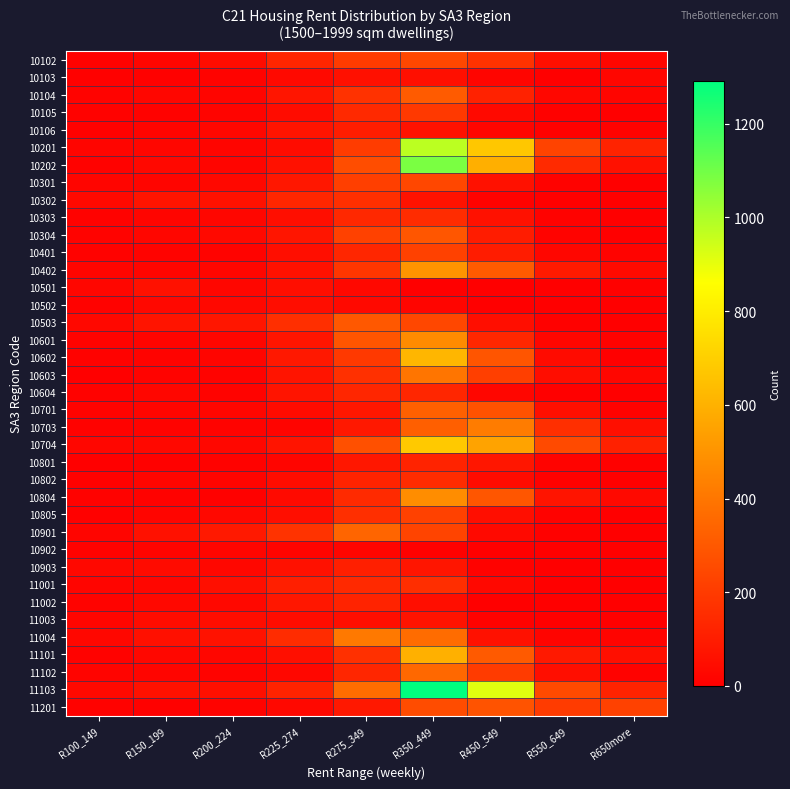

Reading left to right, what are all the values shown in this chart?

10102: R100_149=9	R150_199=18	R200_224=43	R225_274=128	R275_349=204	R350_449=242	R450_549=174	R550_649=53	R650more=25
10103: R100_149=7	R150_199=7	R200_224=14	R225_274=33	R275_349=56	R350_449=54	R450_549=21	R550_649=3	R650more=24
10104: R100_149=13	R150_199=23	R200_224=21	R225_274=74	R275_349=174	R350_449=309	R450_549=118	R550_649=26	R650more=22
10105: R100_149=10	R150_199=10	R200_224=17	R225_274=43	R275_349=141	R350_449=195	R450_549=34	R550_649=6	R650more=3
10106: R100_149=6	R150_199=16	R200_224=27	R225_274=73	R275_349=100	R350_449=65	R450_549=18	R550_649=7	R650more=9
10201: R100_149=19	R150_199=23	R200_224=20	R225_274=44	R275_349=205	R350_449=975	R450_549=672	R550_649=229	R650more=121
10202: R100_149=12	R150_199=29	R200_224=18	R225_274=61	R275_349=263	R350_449=1083	R450_549=593	R550_649=144	R650more=63
10301: R100_149=20	R150_199=18	R200_224=31	R225_274=81	R275_349=216	R350_449=242	R450_549=62	R550_649=8	R650more=4
10302: R100_149=33	R150_199=73	R200_224=61	R225_274=131	R275_349=159	R350_449=65	R450_549=11	R550_649=0	R650more=0
10303: R100_149=9	R150_199=21	R200_224=25	R225_274=51	R275_349=137	R350_449=153	R450_549=61	R550_649=9	R650more=4
10304: R100_149=14	R150_199=24	R200_224=33	R225_274=75	R275_349=222	R350_449=293	R450_549=97	R550_649=14	R650more=4
10401: R100_149=11	R150_199=13	R200_224=14	R225_274=48	R275_349=131	R350_449=223	R450_549=96	R550_649=25	R650more=14
10402: R100_149=22	R150_199=18	R200_224=24	R225_274=60	R275_349=186	R350_449=503	R450_549=308	R550_649=89	R650more=36
10501: R100_149=24	R150_199=59	R200_224=24	R225_274=50	R275_349=28	R350_449=4	R450_549=4	R550_649=0	R650more=7
10502: R100_149=8	R150_199=32	R200_224=29	R225_274=47	R275_349=33	R350_449=21	R450_549=0	R550_649=0	R650more=0
10503: R100_149=32	R150_199=72	R200_224=78	R225_274=160	R275_349=299	R350_449=244	R450_549=51	R550_649=6	R650more=3
10601: R100_149=13	R150_199=16	R200_224=23	R225_274=75	R275_349=290	R350_449=472	R450_549=134	R550_649=24	R650more=12
10602: R100_149=8	R150_199=14	R200_224=20	R225_274=84	R275_349=195	R350_449=617	R450_549=289	R550_649=38	R650more=4
10603: R100_149=3	R150_199=15	R200_224=14	R225_274=72	R275_349=166	R350_449=398	R450_549=217	R550_649=46	R650more=24
10604: R100_149=12	R150_199=23	R200_224=13	R225_274=70	R275_349=129	R350_449=129	R450_549=25	R550_649=3	R650more=3
10701: R100_149=13	R150_199=18	R200_224=23	R225_274=41	R275_349=81	R350_449=328	R450_549=280	R550_649=53	R650more=10
10703: R100_149=11	R150_199=13	R200_224=14	R225_274=17	R275_349=85	R350_449=322	R450_549=419	R550_649=162	R650more=53
10704: R100_149=25	R150_199=29	R200_224=27	R225_274=73	R275_349=271	R350_449=679	R450_549=553	R550_649=250	R650more=114
10801: R100_149=3	R150_199=7	R200_224=12	R225_274=20	R275_349=81	R350_449=121	R450_549=76	R550_649=13	R650more=6
10802: R100_149=6	R150_199=21	R200_224=17	R225_274=44	R275_349=123	R350_449=151	R450_549=41	R550_649=6	R650more=5
10804: R100_149=9	R150_199=12	R200_224=7	R225_274=36	R275_349=146	R350_449=478	R450_549=293	R550_649=69	R650more=33
10805: R100_149=7	R150_199=22	R200_224=31	R225_274=49	R275_349=164	R350_449=220	R450_549=51	R550_649=8	R650more=0
10901: R100_149=19	R150_199=63	R200_224=88	R225_274=176	R275_349=345	R350_449=232	R450_549=35	R550_649=6	R650more=3
10902: R100_149=9	R150_199=16	R200_224=20	R225_274=17	R275_349=21	R350_449=7	R450_549=0	R550_649=0	R650more=3
10903: R100_149=28	R150_199=42	R200_224=26	R225_274=62	R275_349=107	R350_449=74	R450_549=9	R550_649=3	R650more=5
11001: R100_149=18	R150_199=23	R200_224=55	R225_274=107	R275_349=143	R350_449=158	R450_549=32	R550_649=5	R650more=0
11002: R100_149=15	R150_199=30	R200_224=32	R225_274=82	R275_349=120	R350_449=48	R450_549=3	R550_649=4	R650more=3
11003: R100_149=21	R150_199=44	R200_224=46	R225_274=45	R275_349=52	R350_449=66	R450_549=9	R550_649=0	R650more=4
11004: R100_149=27	R150_199=57	R200_224=64	R225_274=150	R275_349=410	R350_449=367	R450_549=63	R550_649=16	R650more=16
11101: R100_149=11	R150_199=26	R200_224=23	R225_274=55	R275_349=166	R350_449=598	R450_549=307	R550_649=86	R650more=53
11102: R100_149=16	R150_199=19	R200_224=14	R225_274=27	R275_349=130	R350_449=355	R450_549=200	R550_649=52	R650more=10
11103: R100_149=33	R150_199=61	R200_224=54	R225_274=122	R275_349=370	R350_449=1292	R450_549=913	R550_649=251	R650more=120
11201: R100_149=11	R150_199=6	R200_224=14	R225_274=28	R275_349=84	R350_449=259	R450_549=281	R550_649=204	R650more=221